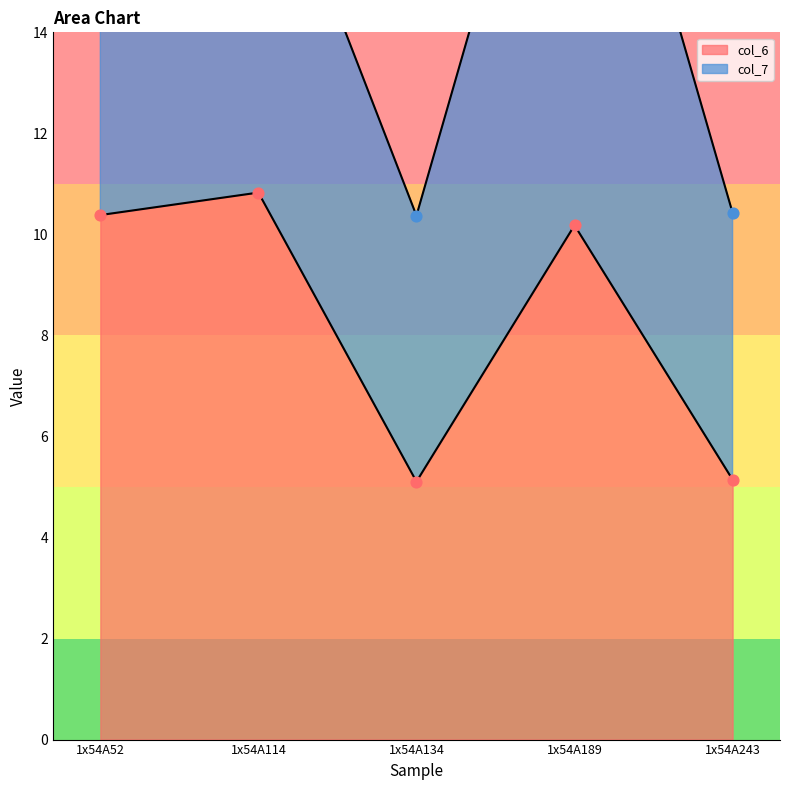

What is the change in value from 1x54A52 to 1x54A114?

+0.4